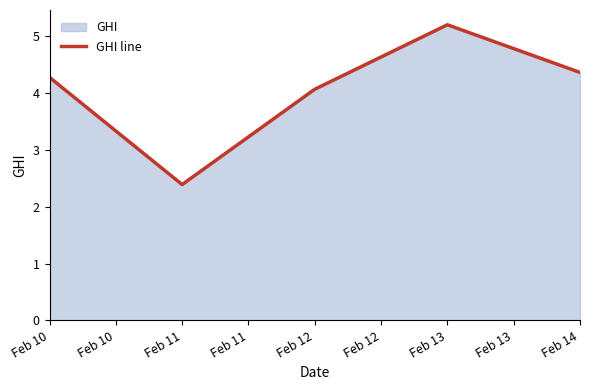

List the labels in order of value, largest first.

Feb 13, Feb 14, Feb 10, Feb 12, Feb 11